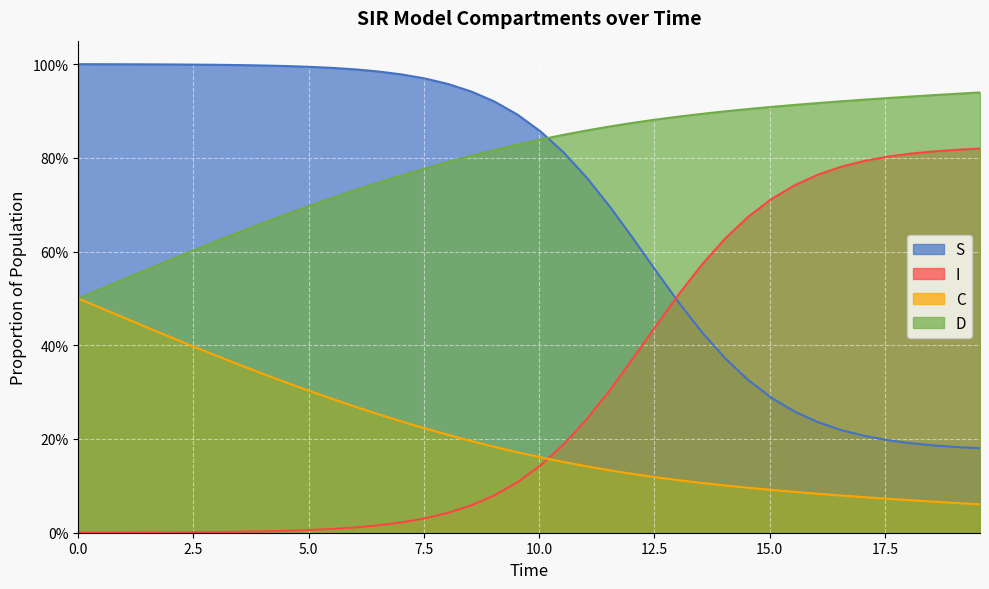

Which series has the largest total across all categories?

D